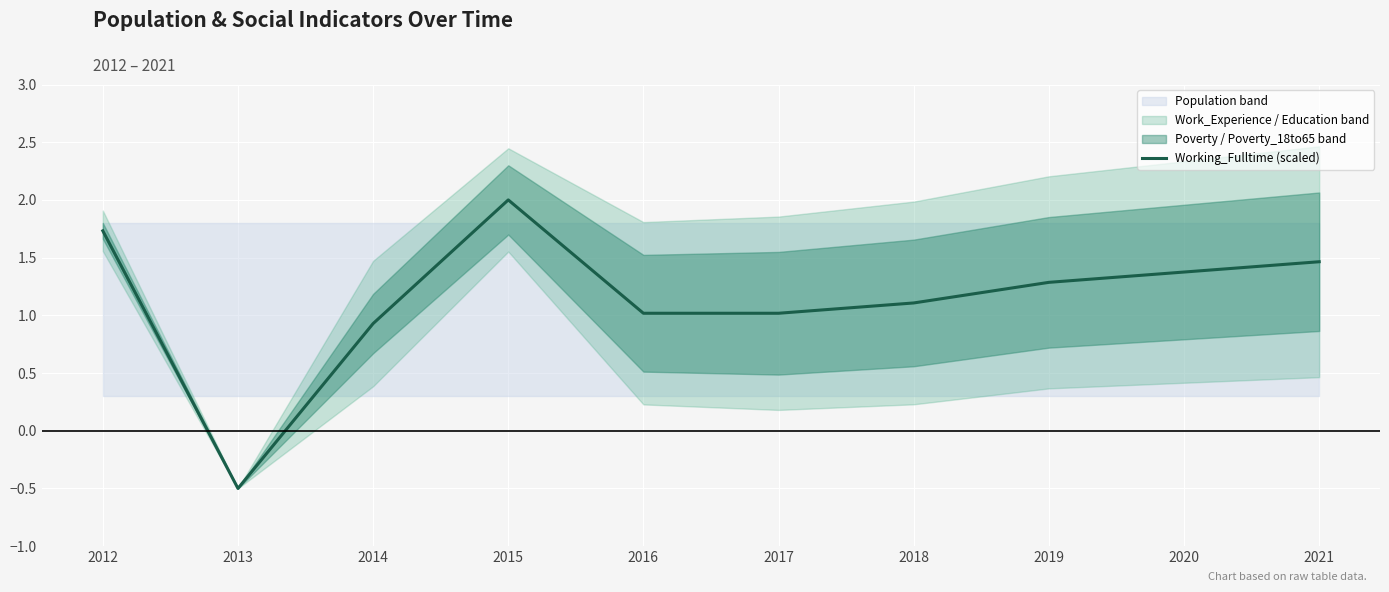

The chart shows a value of 0.9 at 2015. True or false?

False